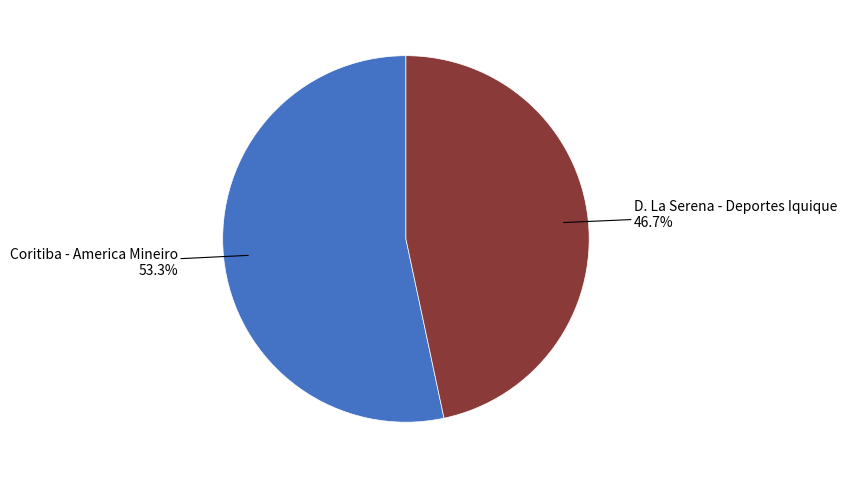

Is there a majority slice in this chart?

Yes